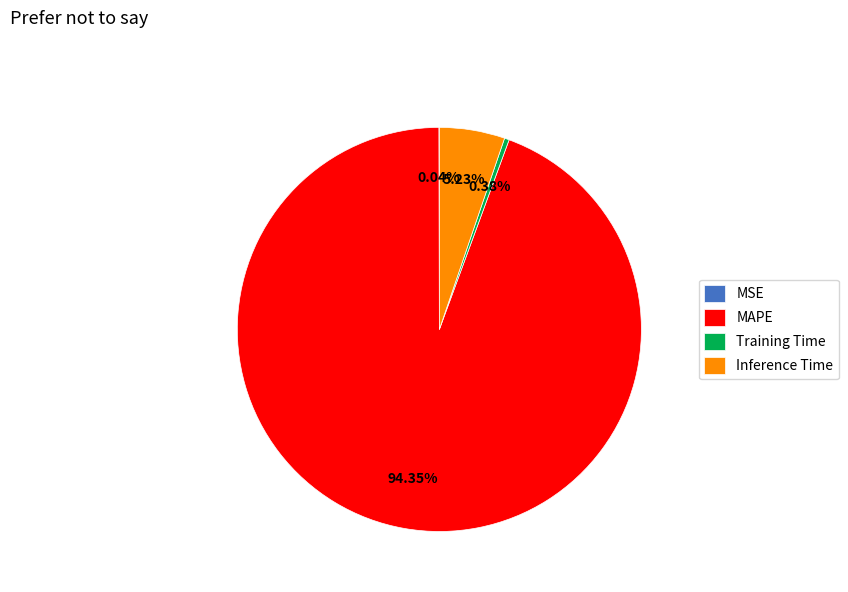

Does Training Time account for over 50% of the chart?

No